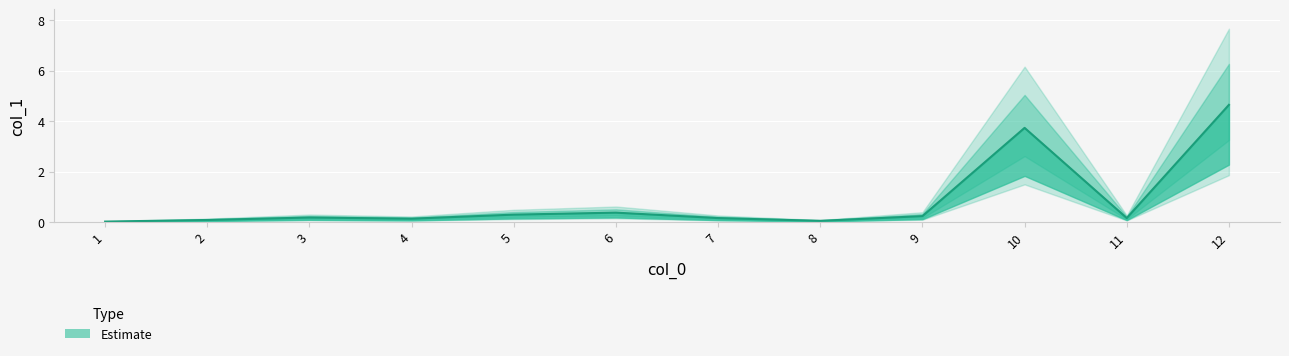

What is the difference between the maximum and minimum values?

4.6